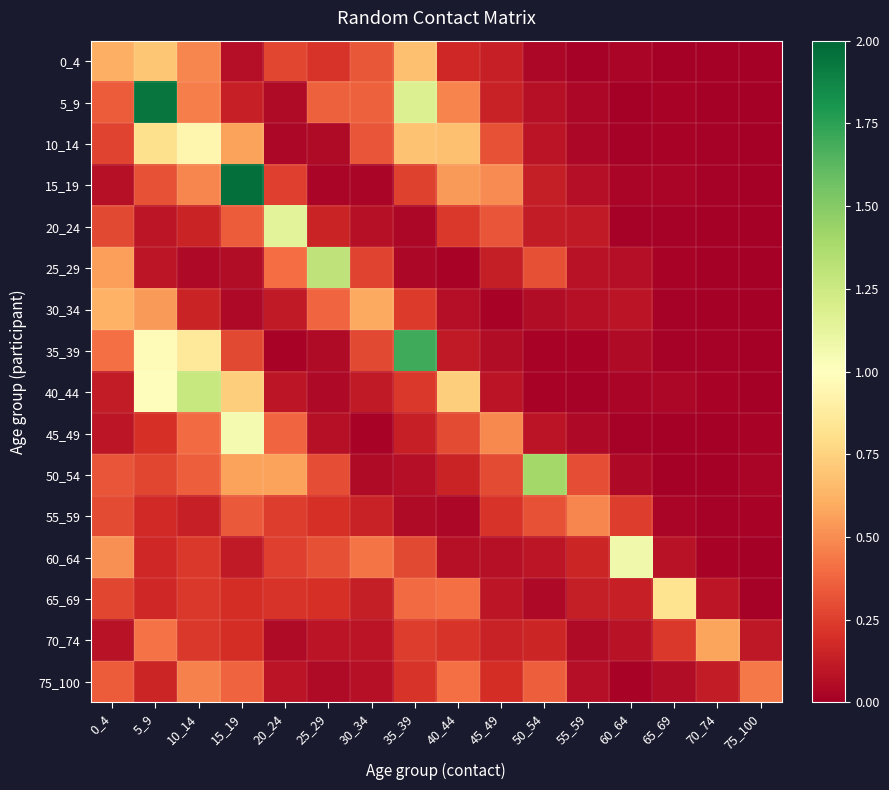

Reading right to left, what are all the values shown in this chart?

0_4: 75_100=0.0	70_74=0.0	65_69=0.0	60_64=0.0	55_59=0.0	50_54=0.0	45_49=0.1	40_44=0.2	35_39=0.7	30_34=0.3	25_29=0.2	20_24=0.3	15_19=0.1	10_14=0.5	5_9=0.7	0_4=0.6
5_9: 75_100=0.0	70_74=0.0	65_69=0.0	60_64=0.0	55_59=0.0	50_54=0.1	45_49=0.1	40_44=0.5	35_39=1.2	30_34=0.4	25_29=0.4	20_24=0.0	15_19=0.1	10_14=0.5	5_9=1.9	0_4=0.3
10_14: 75_100=0.0	70_74=0.0	65_69=0.0	60_64=0.0	55_59=0.0	50_54=0.1	45_49=0.3	40_44=0.7	35_39=0.7	30_34=0.3	25_29=0.1	20_24=0.0	15_19=0.6	10_14=0.9	5_9=0.8	0_4=0.3
15_19: 75_100=0.0	70_74=0.0	65_69=0.0	60_64=0.0	55_59=0.1	50_54=0.1	45_49=0.5	40_44=0.5	35_39=0.3	30_34=0.0	25_29=0.0	20_24=0.3	15_19=2.0	10_14=0.5	5_9=0.3	0_4=0.1
20_24: 75_100=0.0	70_74=0.0	65_69=0.0	60_64=0.0	55_59=0.1	50_54=0.1	45_49=0.3	40_44=0.2	35_39=0.0	30_34=0.1	25_29=0.1	20_24=1.1	15_19=0.3	10_14=0.2	5_9=0.1	0_4=0.3
25_29: 75_100=0.0	70_74=0.0	65_69=0.0	60_64=0.1	55_59=0.1	50_54=0.3	45_49=0.1	40_44=0.0	35_39=0.0	30_34=0.3	25_29=1.3	20_24=0.4	15_19=0.1	10_14=0.0	5_9=0.1	0_4=0.6
30_34: 75_100=0.0	70_74=0.0	65_69=0.0	60_64=0.1	55_59=0.1	50_54=0.1	45_49=0.0	40_44=0.1	35_39=0.2	30_34=0.6	25_29=0.4	20_24=0.1	15_19=0.0	10_14=0.2	5_9=0.5	0_4=0.6
35_39: 75_100=0.0	70_74=0.0	65_69=0.0	60_64=0.0	55_59=0.0	50_54=0.0	45_49=0.1	40_44=0.1	35_39=1.7	30_34=0.3	25_29=0.1	20_24=0.0	15_19=0.3	10_14=0.9	5_9=1.0	0_4=0.4
40_44: 75_100=0.0	70_74=0.0	65_69=0.0	60_64=0.0	55_59=0.0	50_54=0.0	45_49=0.1	40_44=0.7	35_39=0.2	30_34=0.1	25_29=0.0	20_24=0.1	15_19=0.7	10_14=1.3	5_9=1.0	0_4=0.1
45_49: 75_100=0.0	70_74=0.0	65_69=0.0	60_64=0.0	55_59=0.0	50_54=0.1	45_49=0.5	40_44=0.3	35_39=0.1	30_34=0.0	25_29=0.1	20_24=0.4	15_19=1.1	10_14=0.4	5_9=0.2	0_4=0.1
50_54: 75_100=0.0	70_74=0.0	65_69=0.0	60_64=0.0	55_59=0.3	50_54=1.4	45_49=0.3	40_44=0.2	35_39=0.1	30_34=0.0	25_29=0.3	20_24=0.6	15_19=0.6	10_14=0.4	5_9=0.3	0_4=0.3
55_59: 75_100=0.0	70_74=0.0	65_69=0.0	60_64=0.2	55_59=0.5	50_54=0.3	45_49=0.2	40_44=0.0	35_39=0.1	30_34=0.1	25_29=0.2	20_24=0.2	15_19=0.3	10_14=0.1	5_9=0.2	0_4=0.3
60_64: 75_100=0.0	70_74=0.0	65_69=0.1	60_64=1.1	55_59=0.2	50_54=0.1	45_49=0.1	40_44=0.1	35_39=0.3	30_34=0.4	25_29=0.3	20_24=0.3	15_19=0.1	10_14=0.2	5_9=0.2	0_4=0.5
65_69: 75_100=0.0	70_74=0.1	65_69=0.8	60_64=0.1	55_59=0.1	50_54=0.0	45_49=0.1	40_44=0.4	35_39=0.4	30_34=0.1	25_29=0.2	20_24=0.2	15_19=0.2	10_14=0.2	5_9=0.2	0_4=0.3
70_74: 75_100=0.1	70_74=0.6	65_69=0.2	60_64=0.1	55_59=0.1	50_54=0.2	45_49=0.1	40_44=0.2	35_39=0.2	30_34=0.1	25_29=0.1	20_24=0.0	15_19=0.2	10_14=0.2	5_9=0.4	0_4=0.1
75_100: 75_100=0.4	70_74=0.1	65_69=0.1	60_64=0.0	55_59=0.1	50_54=0.4	45_49=0.2	40_44=0.4	35_39=0.2	30_34=0.1	25_29=0.0	20_24=0.1	15_19=0.4	10_14=0.5	5_9=0.2	0_4=0.3